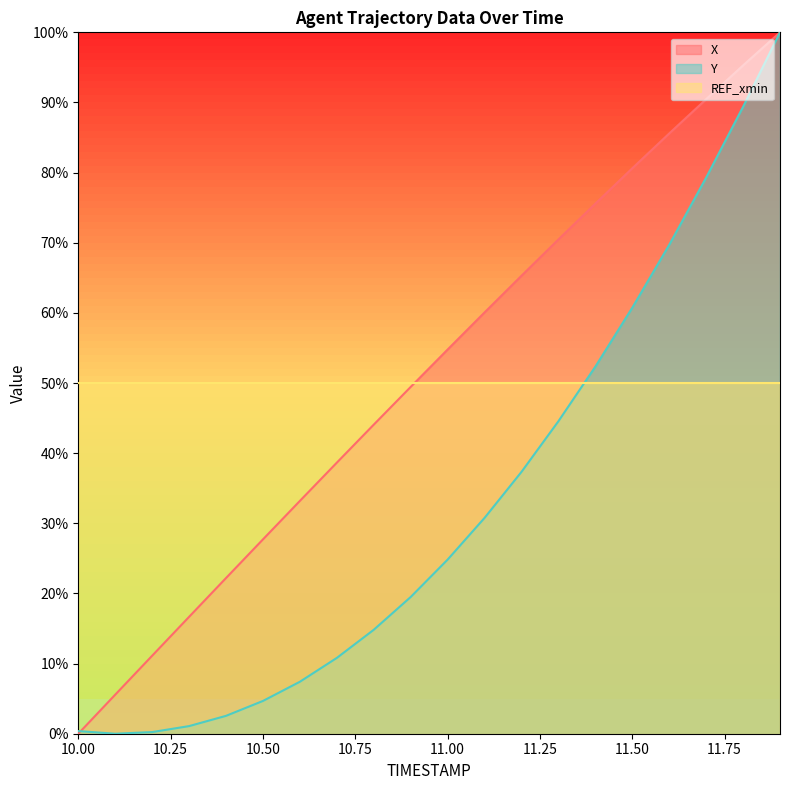

What is the sum of the Y values at 11.1 and 11.0?

55.6